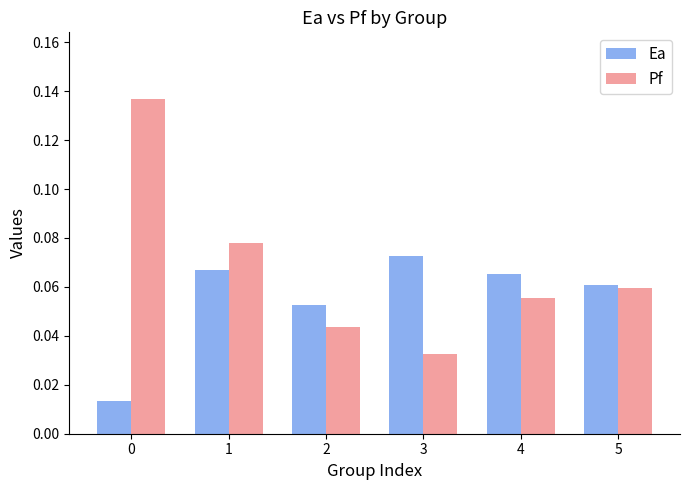

How many bars are there in total?

12